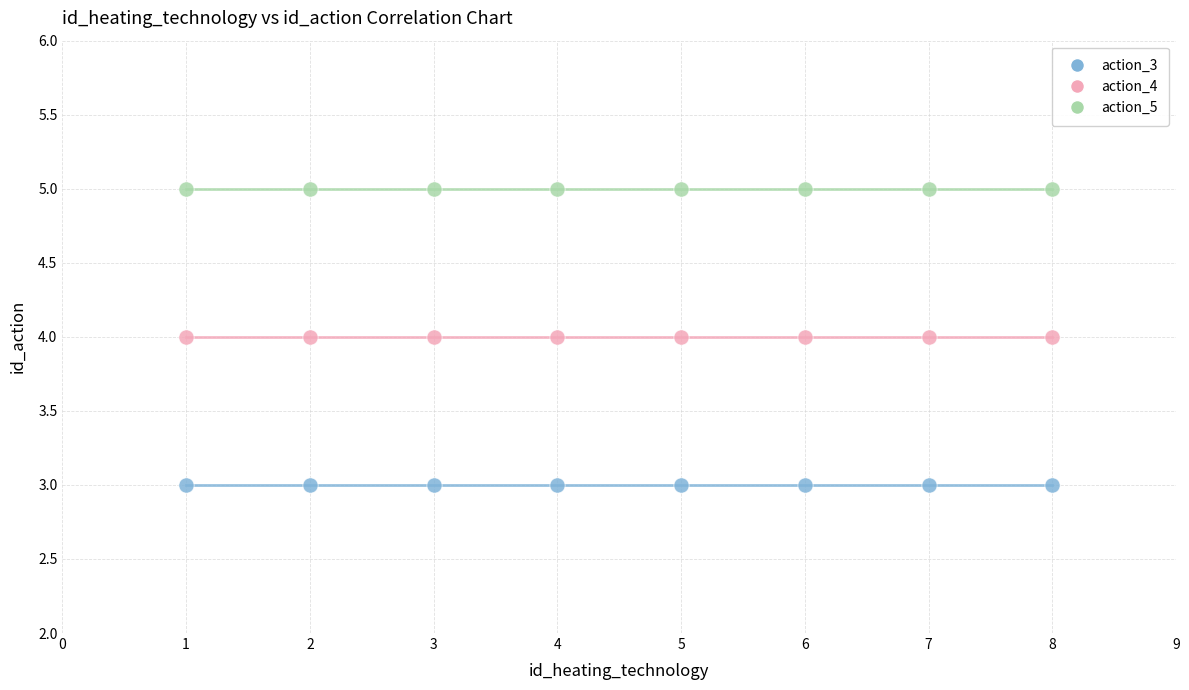

Which series reaches the maximum Y coordinate?

action_5